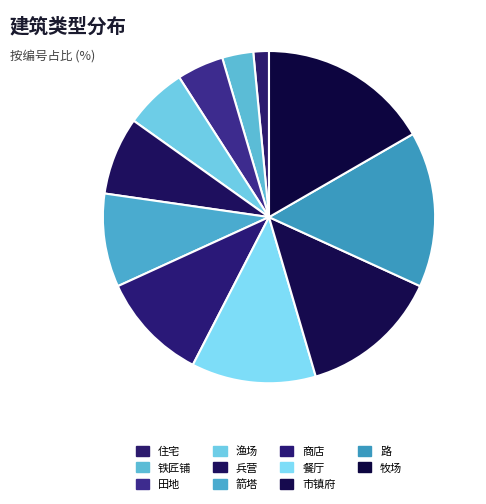

How many segments does this pie chart have?

11